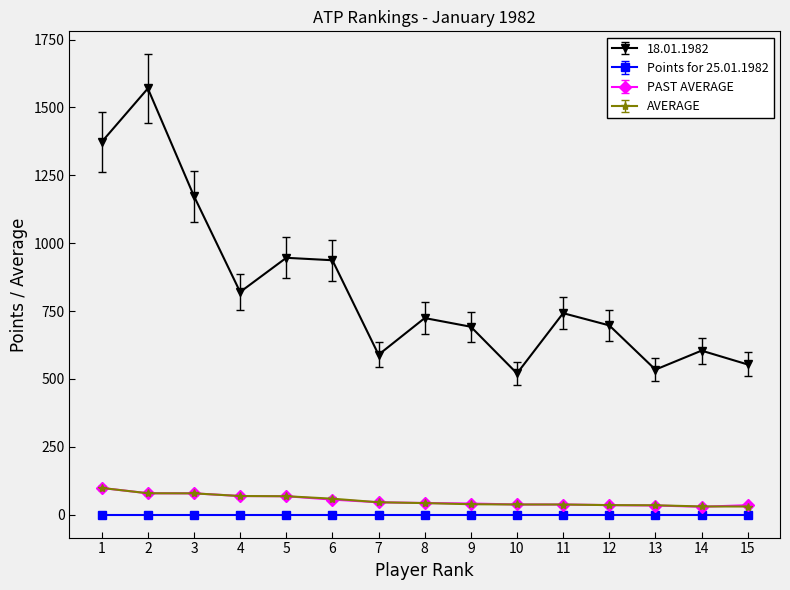

The value of AVERAGE at 9 is 38.1. True or false?

True